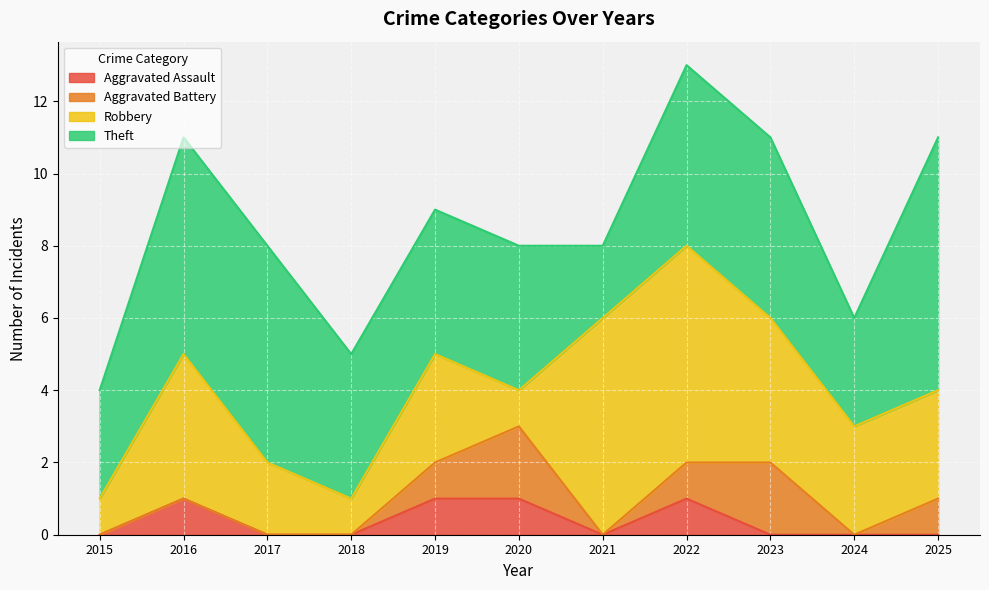

List the series in order of their peak value, highest first.

Theft, Robbery, Aggravated Battery, Aggravated Assault